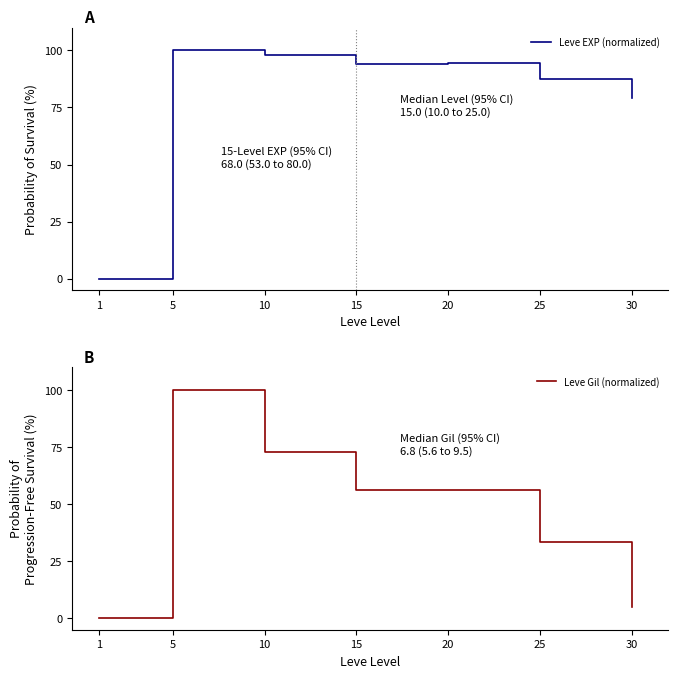

Is this an area chart (filled region under the line)?

No